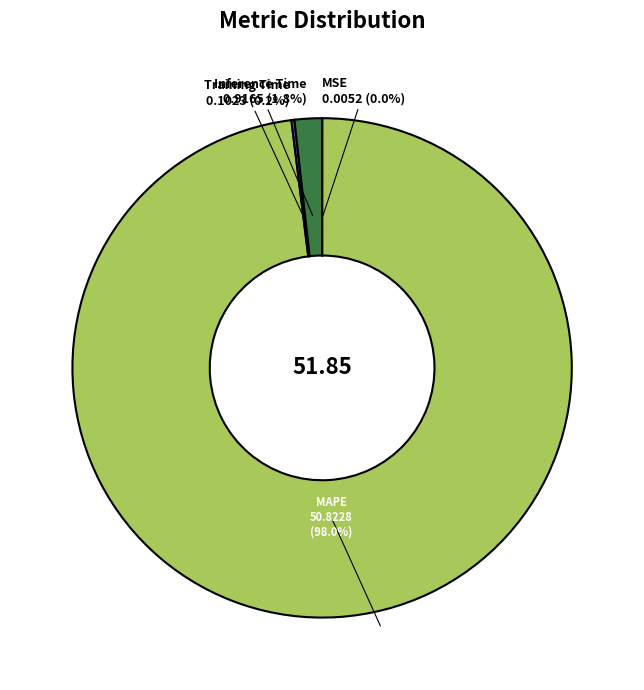

How much of the chart is everything except MAPE?

2.0%